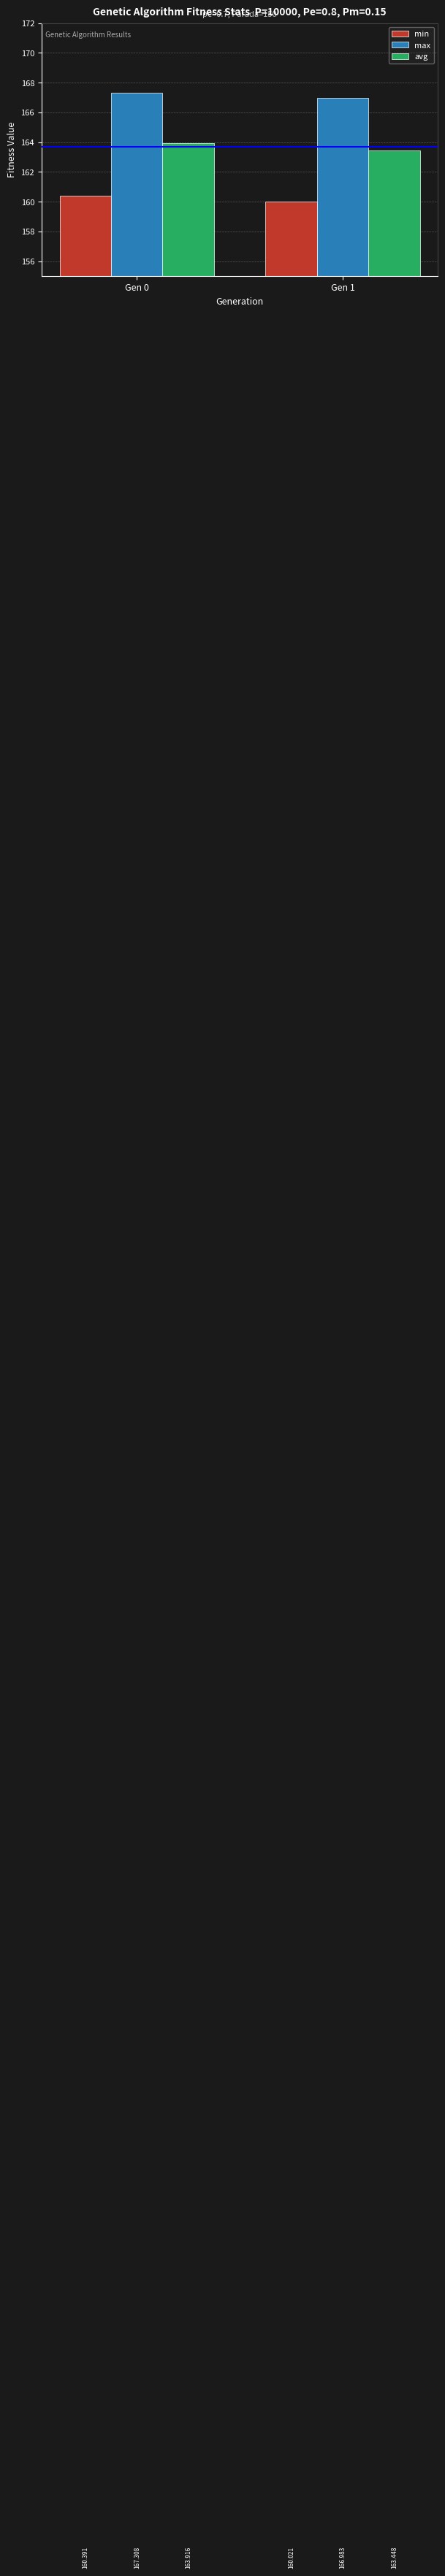

What is the maximum value for max?

167.3